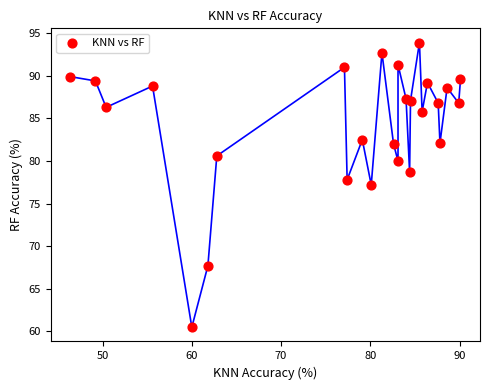

What is the range of X values (max minus min)?

43.7